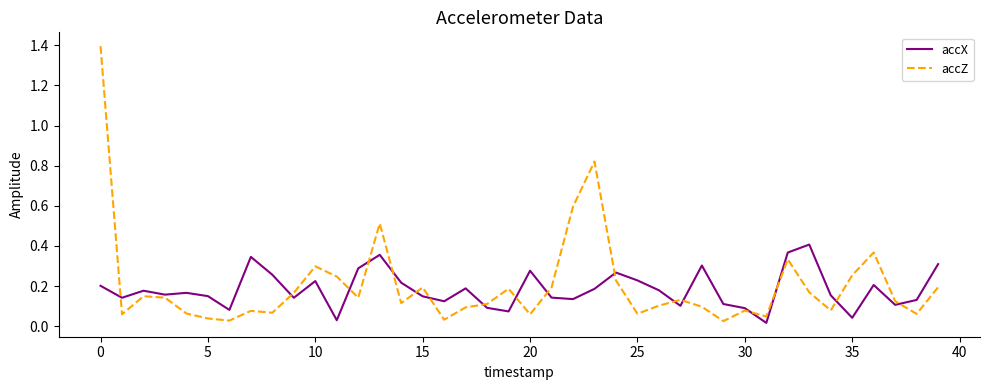

Which series has the widest spread of values?

accZ